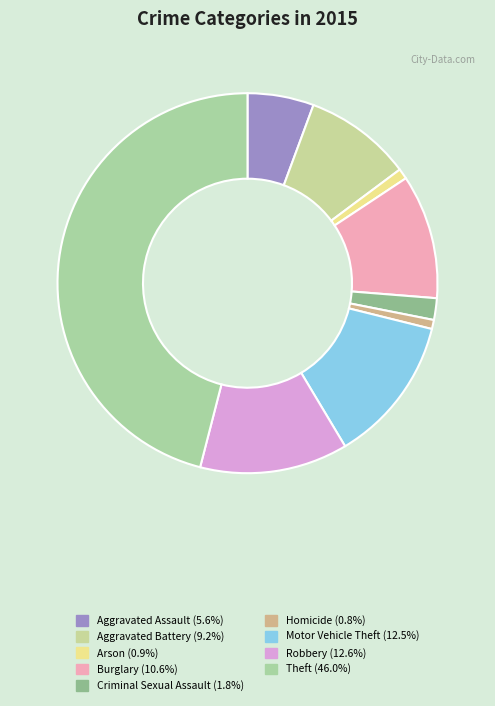

How many segments does this pie chart have?

9